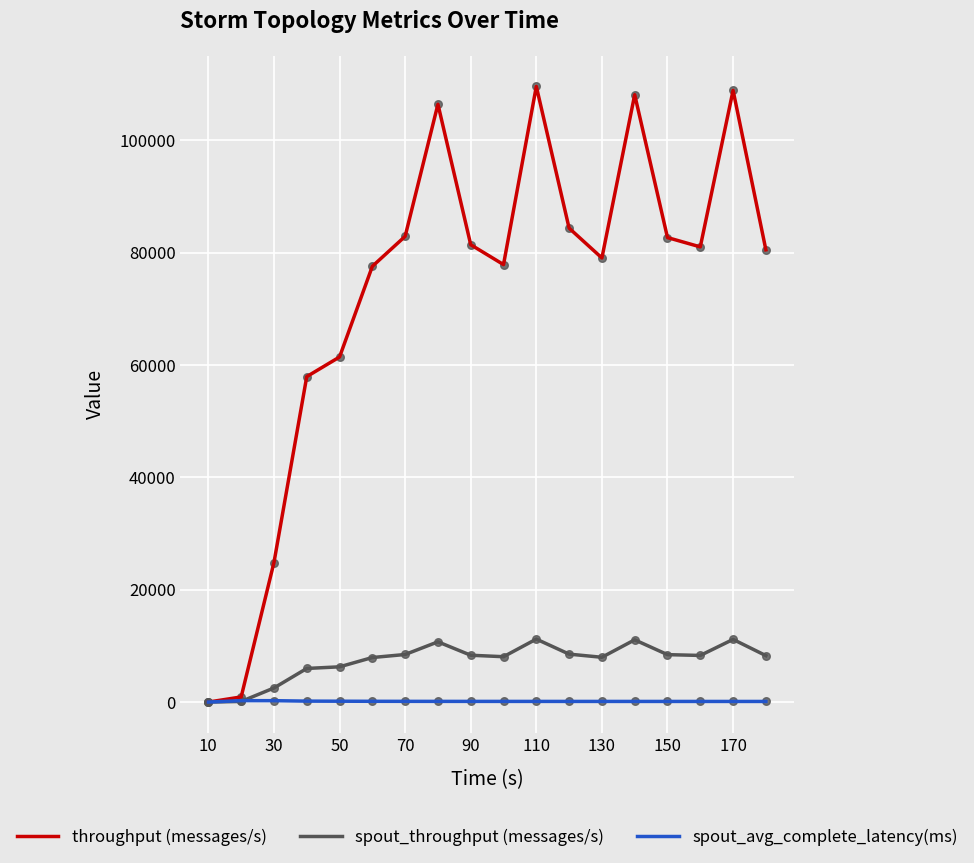

Which series has the largest total across all categories?

throughput (messages/s)